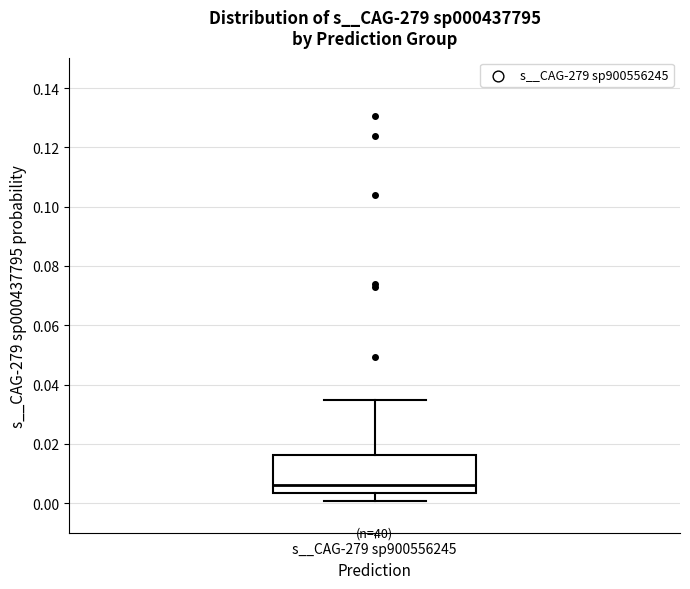

Read this box plot against the y-axis: the position of the median line, the range covered by the box, and the ends of both whiskers. The values are not printed on the chart, so give them approximately, as read against the axis.

median 0.006, box 0.004 to 0.016, whiskers 0.000 to 0.034